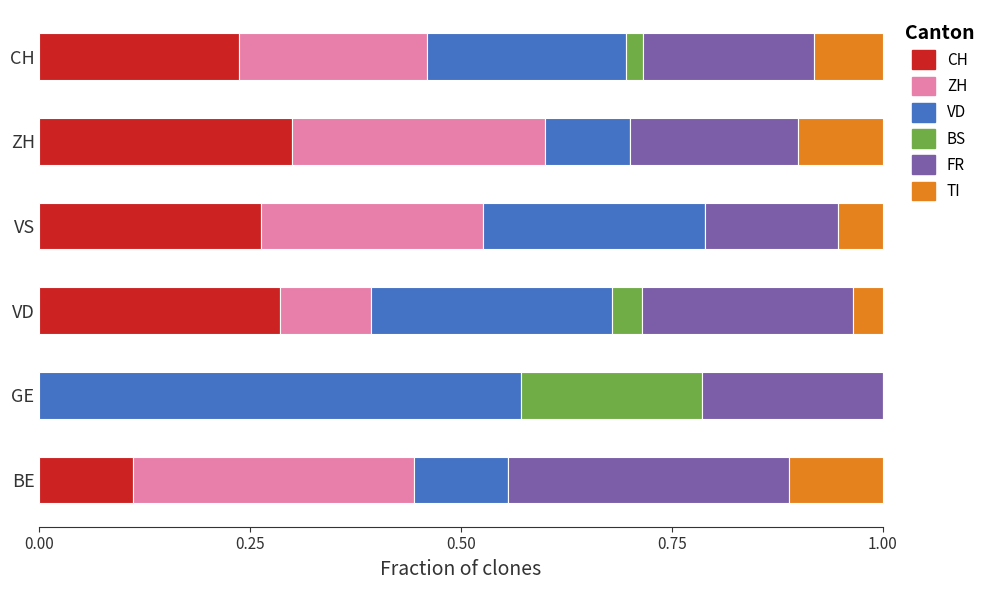

What is the total value across all series at CH?

1.0